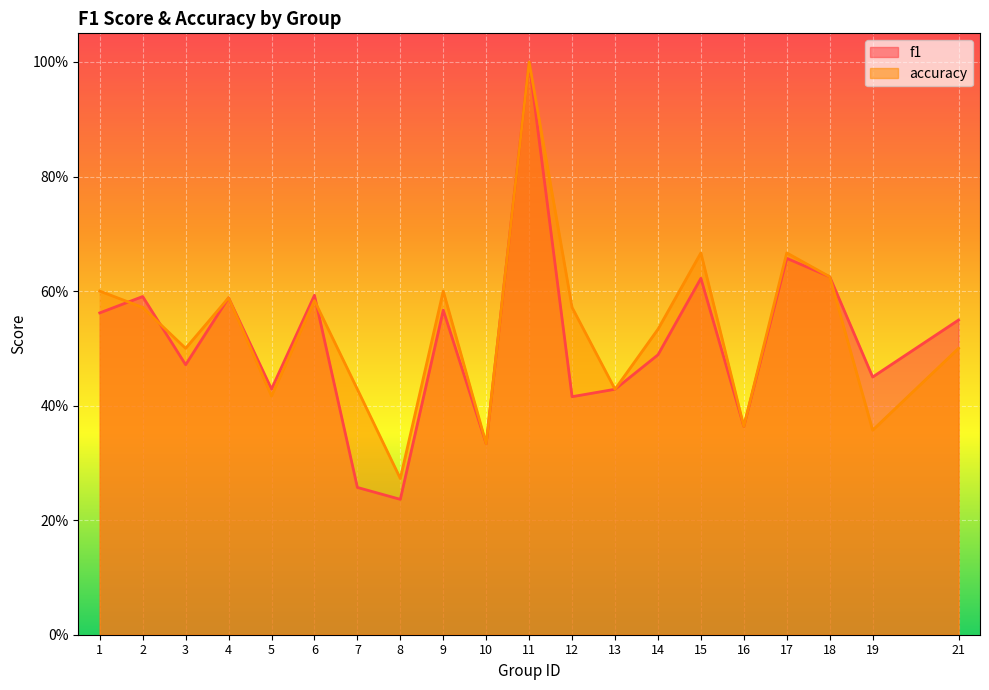

Where is f1 nearest to the value 0?

8